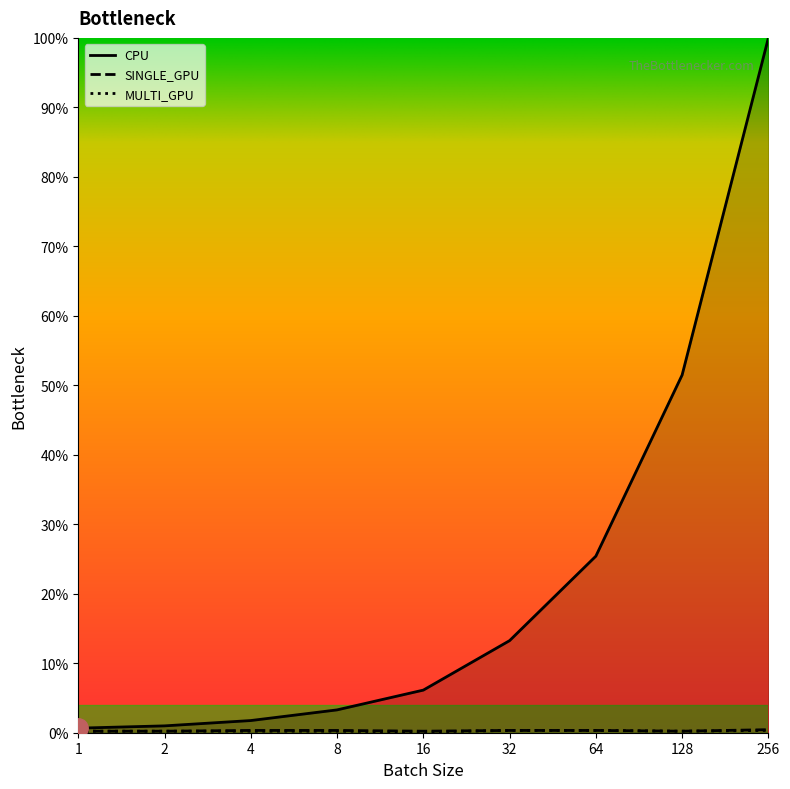

What is the greatest value displayed?

100.0